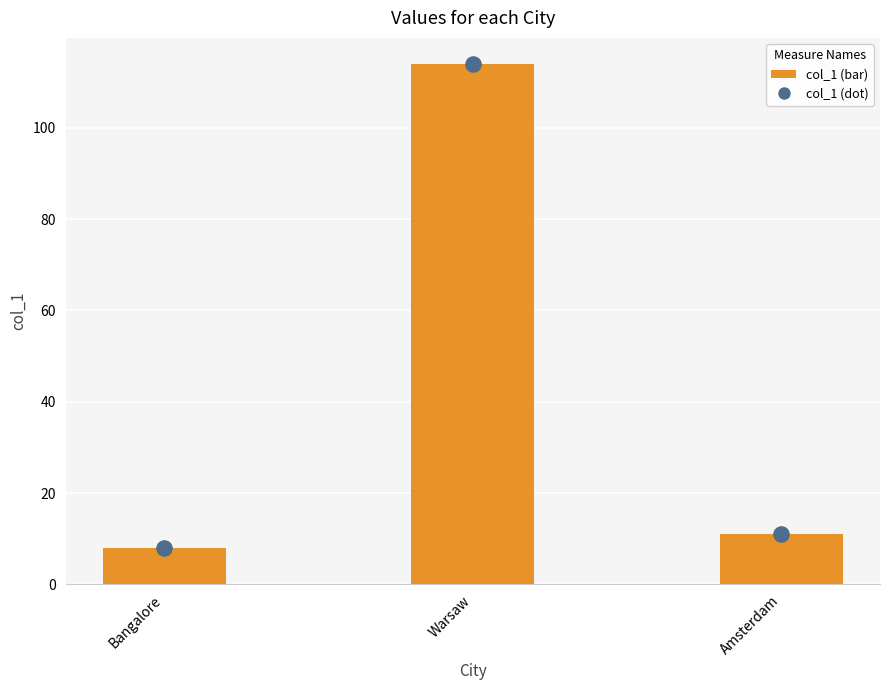

Which series contains the highest Y value?

col_1